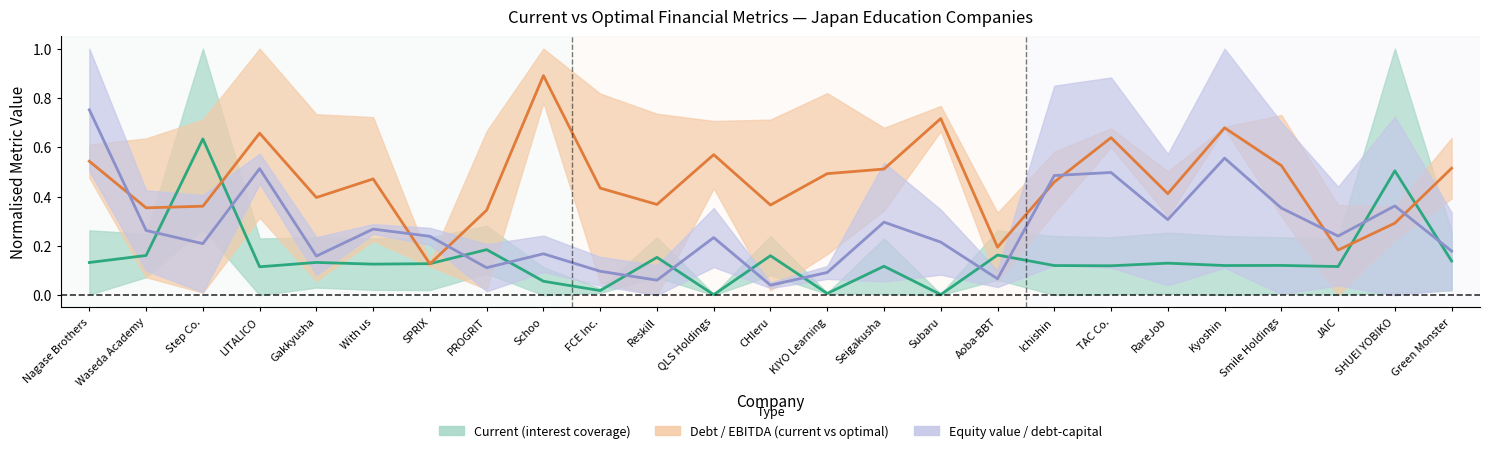

At which label is Equity/capital mid closest to 0?

CHIeru